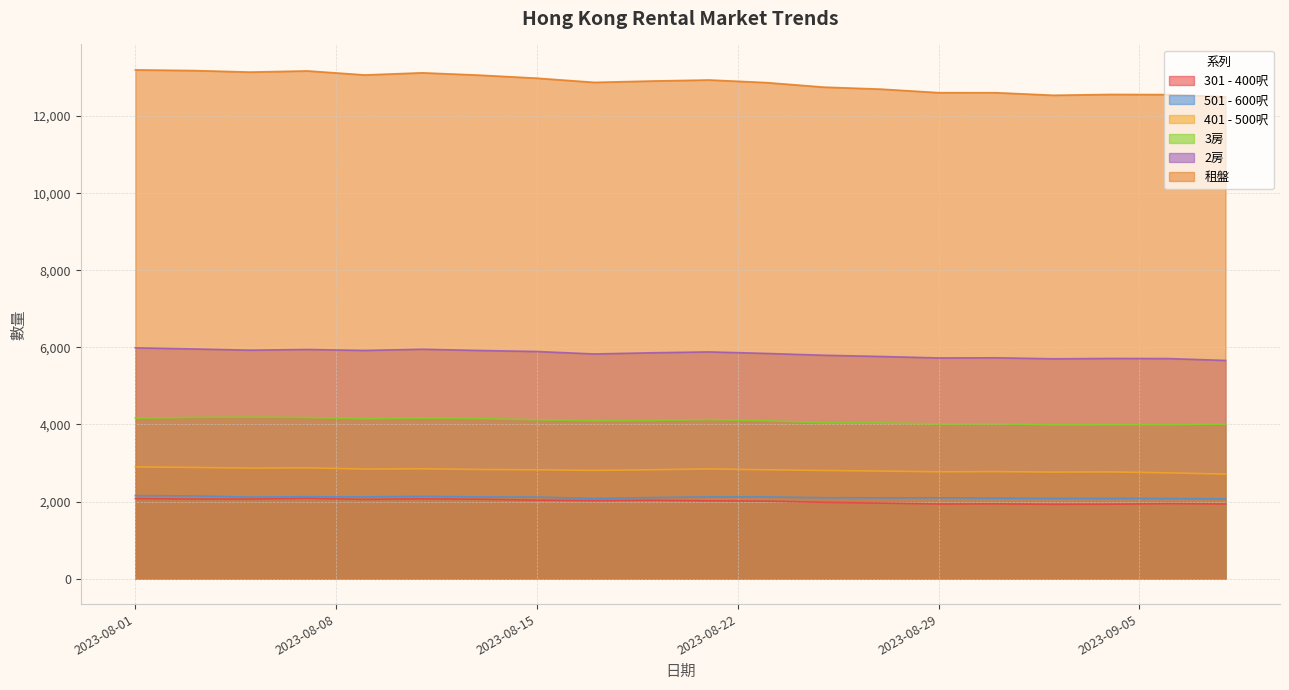

What is the spread (max minus min) of values at 2023-08-29?

10673